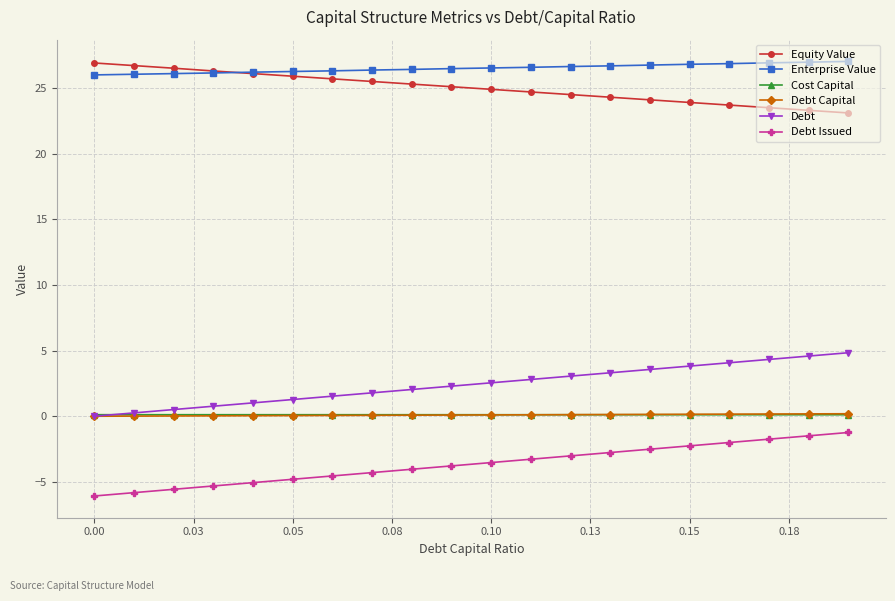

What is the value of the Debt point at the 7th from the left?

1.5